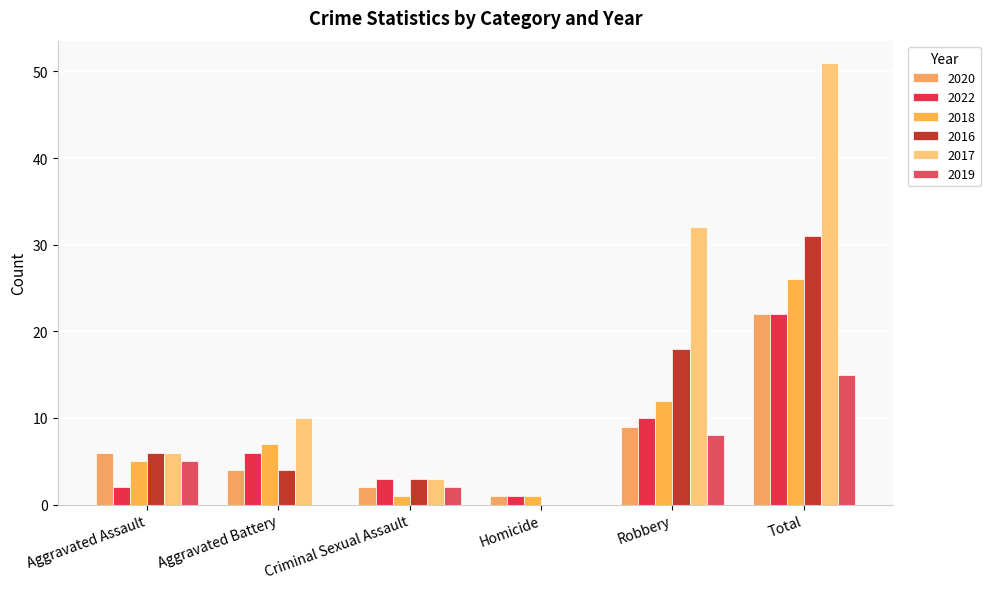

Reading left to right, list all the values displayed in this chart.

2020: 6	4	2	1	9	22
2022: 2	6	3	1	10	22
2018: 5	7	1	1	12	26
2016: 6	4	3	0	18	31
2017: 6	10	3	0	32	51
2019: 5	0	2	0	8	15